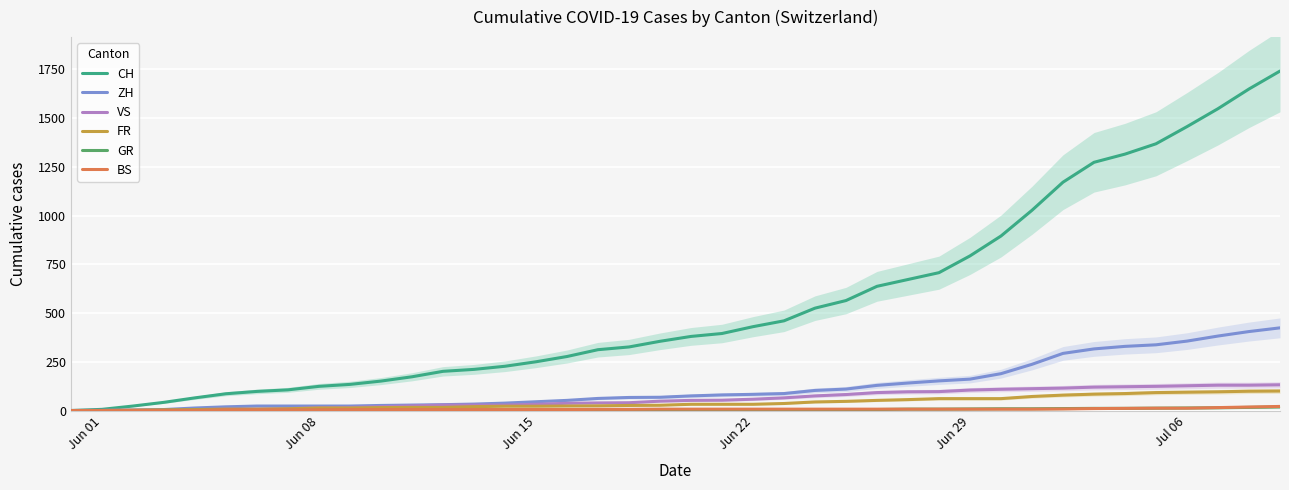

At how many categories does at least one series exceed 203?

27